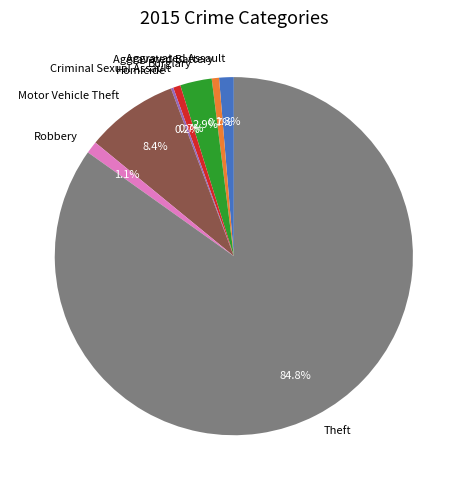

What is the ratio of the value at Theft to the value at Criminal Sexual Assault?

128.7